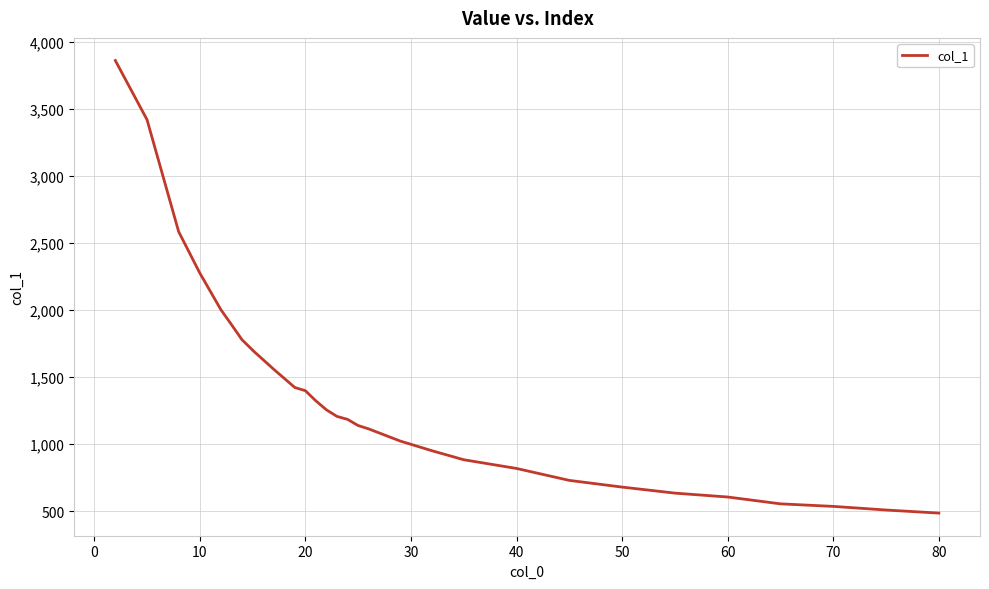

The value at 20 is 691. True or false?

False